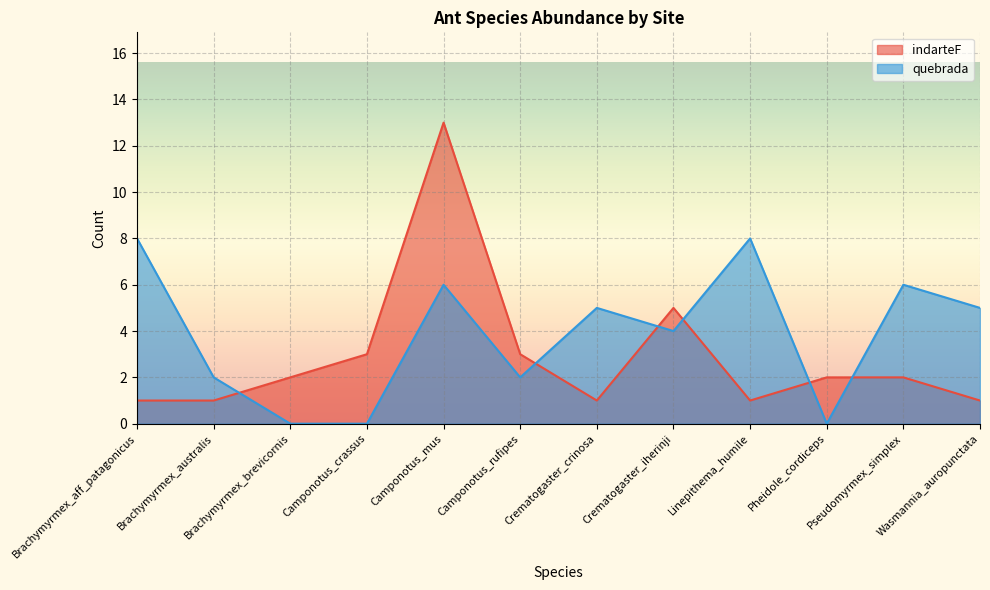

Where is the first local minimum for quebrada?

Camponotus_rufipes